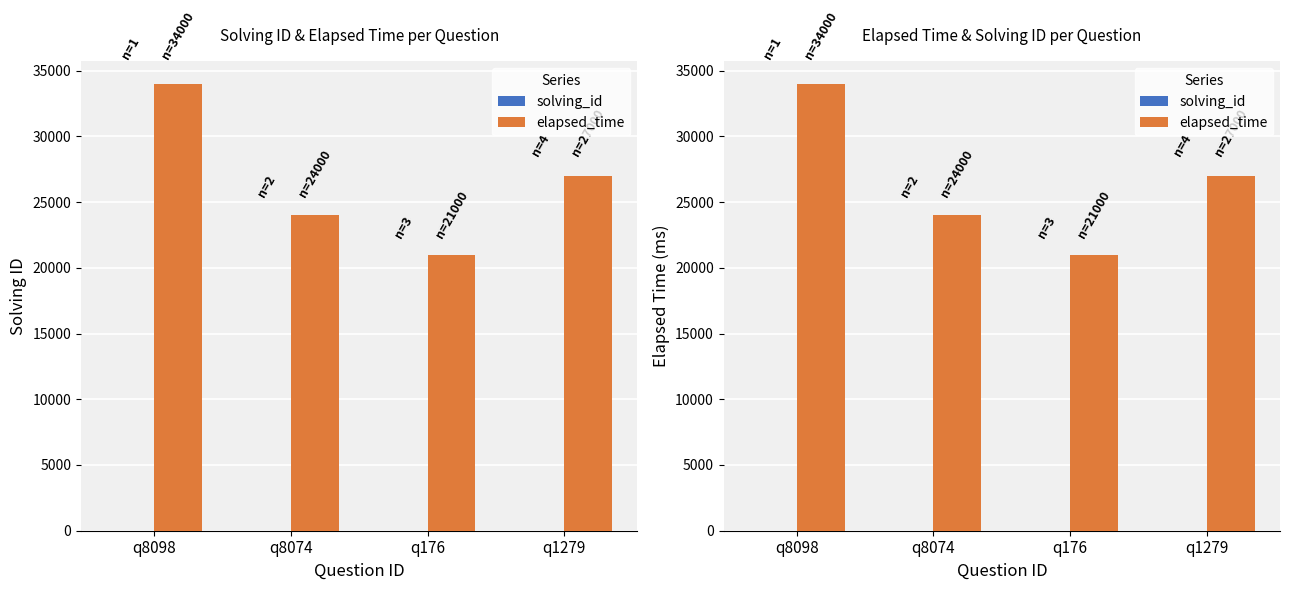

Rank the categories by solving_id value from highest to lowest.

q1279, q176, q8074, q8098